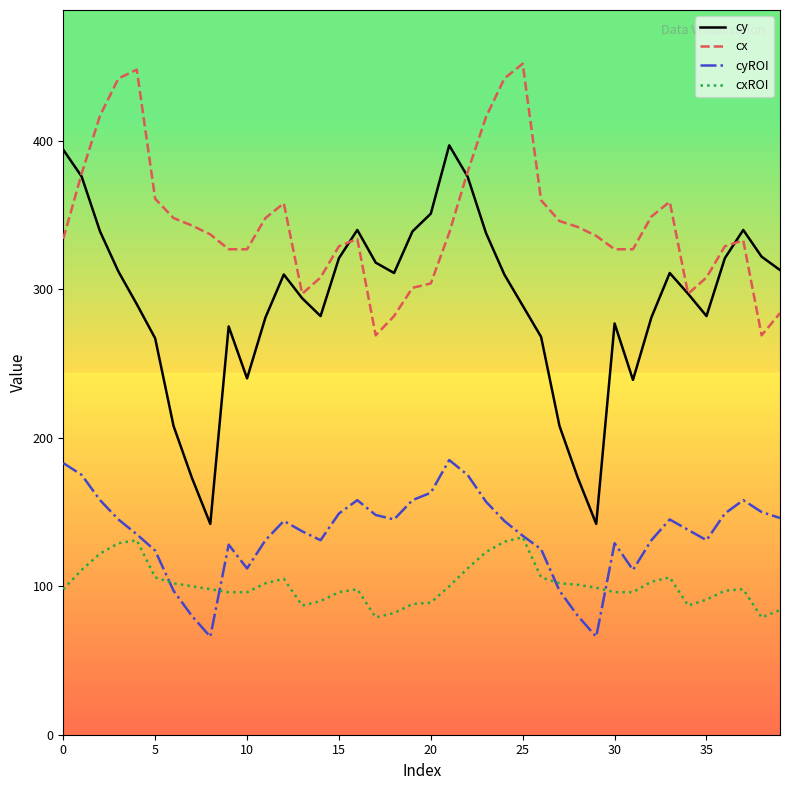

Which series has the widest spread of values?

cy